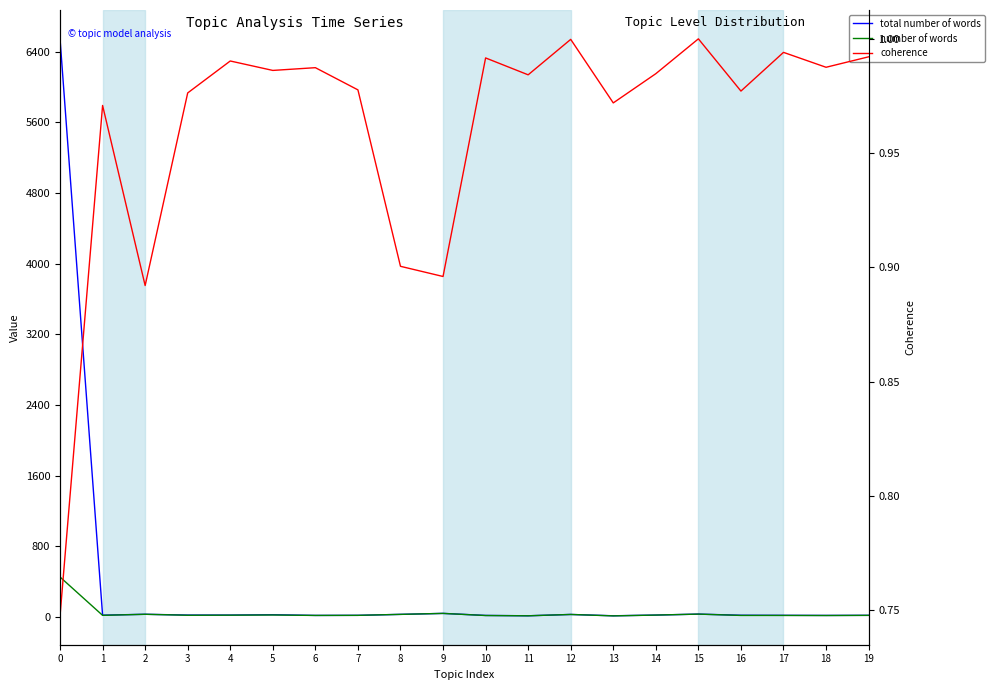

How many lines are shown in the chart?

3